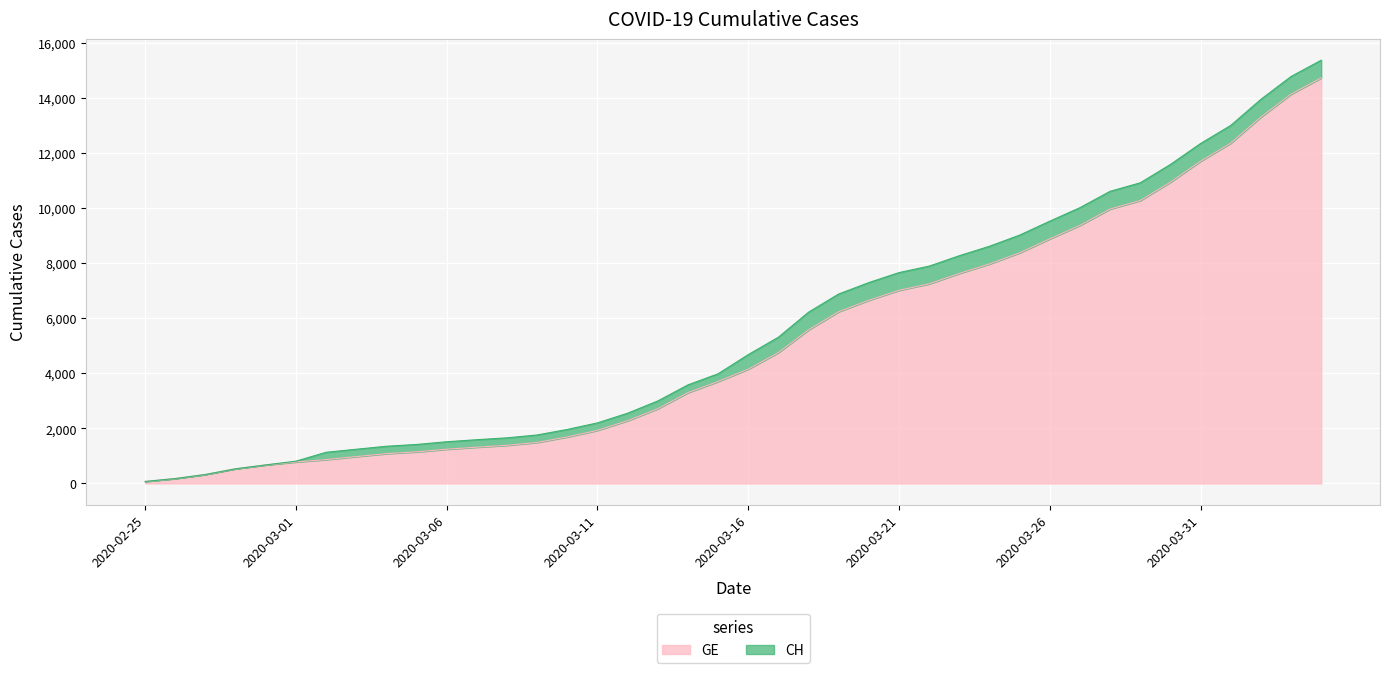

What is the label of the 1st point from the right?

2020-04-04